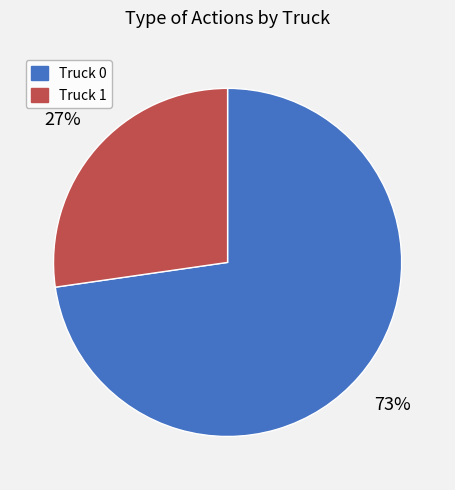

Which slice is the largest?

Truck 0